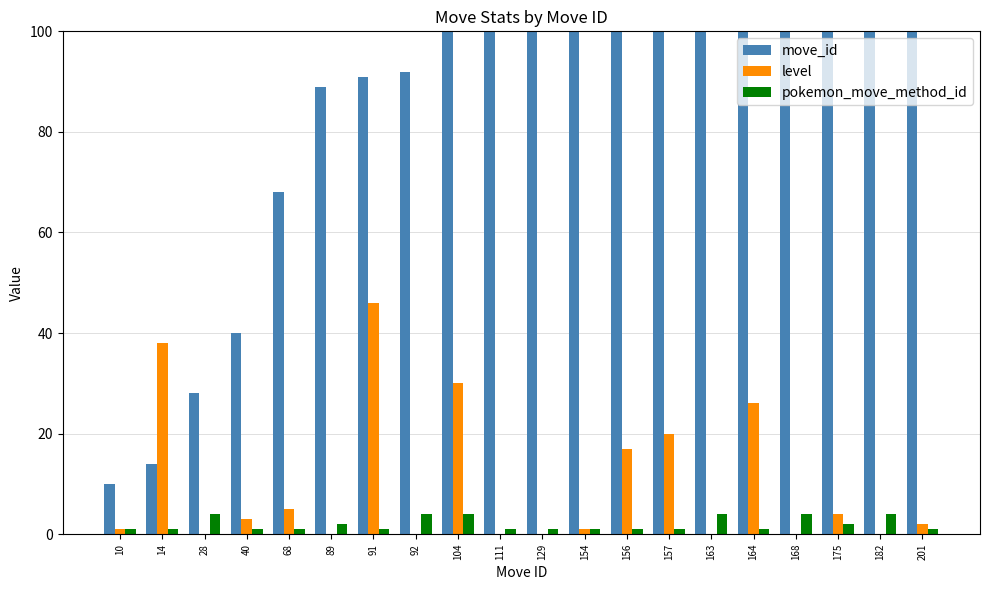

Which category has the highest value in the move_id series?

201